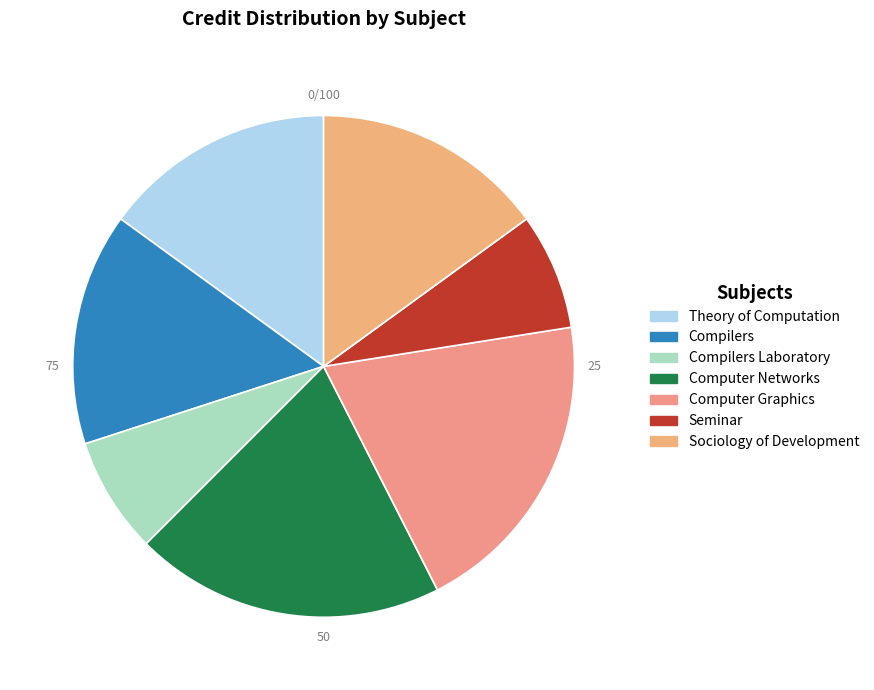

What is the largest slice in the pie chart?

CS348
Computer Networks